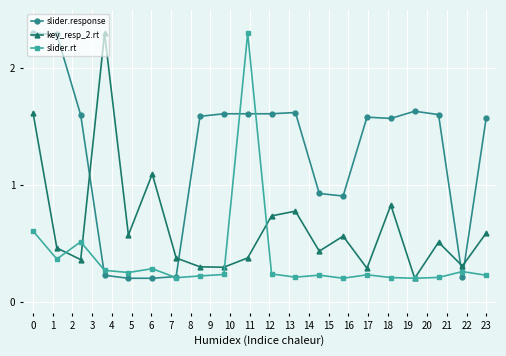

At how many categories does at least one series exceed 1?

15